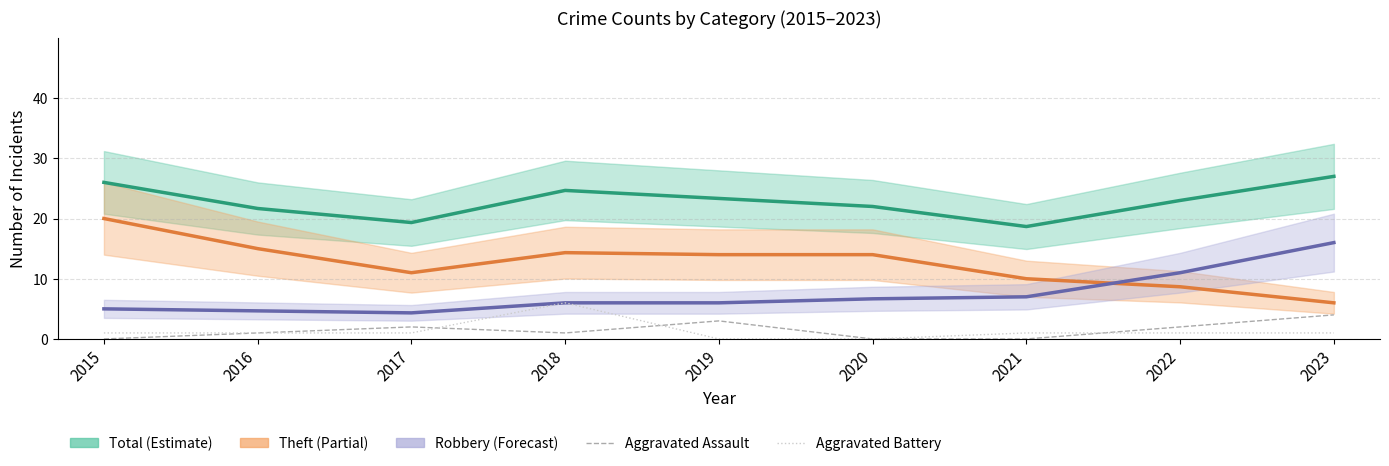

Does the chart display data point markers on the line(s)?

No